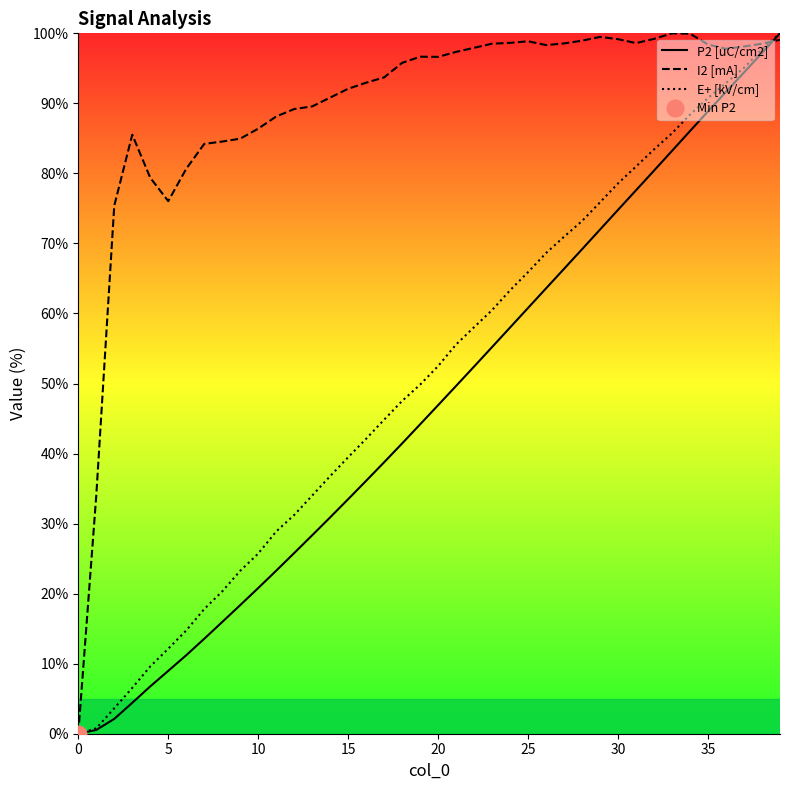

What is the spread (max minus min) of values at 28?

29.8